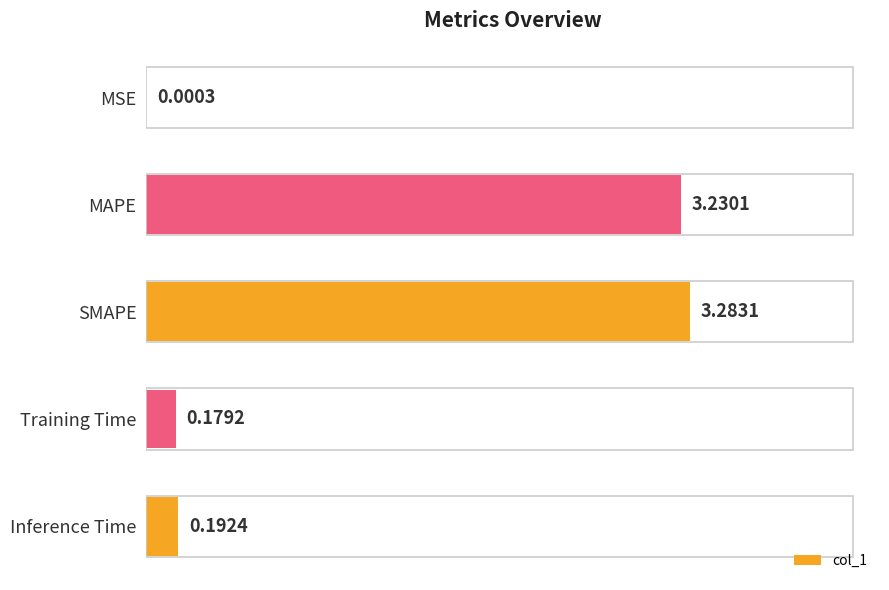

What is the sum of all values?

6.9